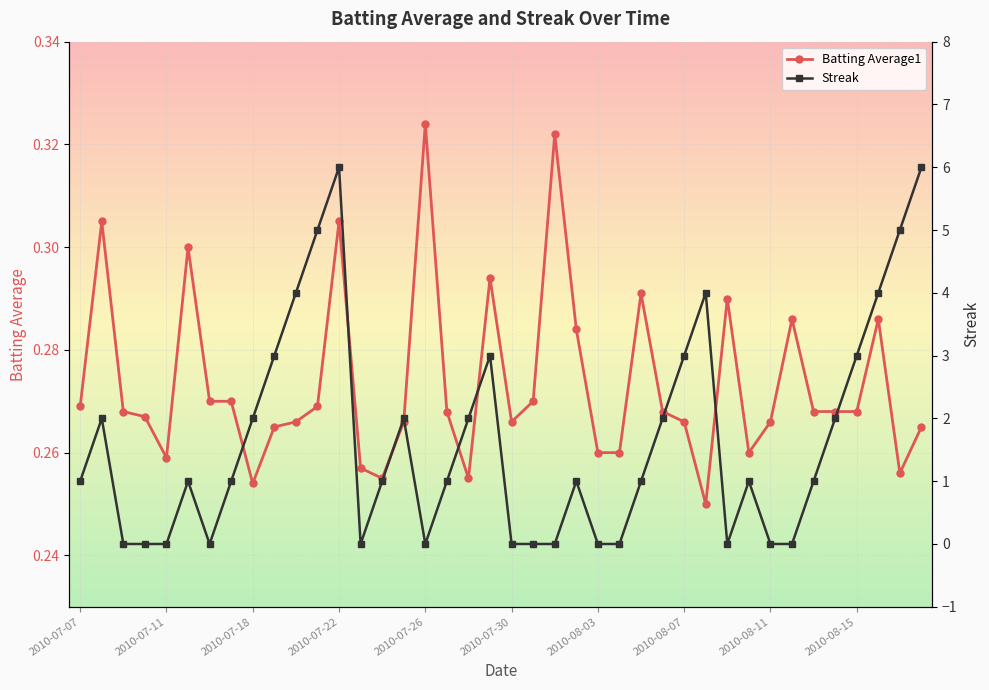

How many lines are shown in the chart?

2